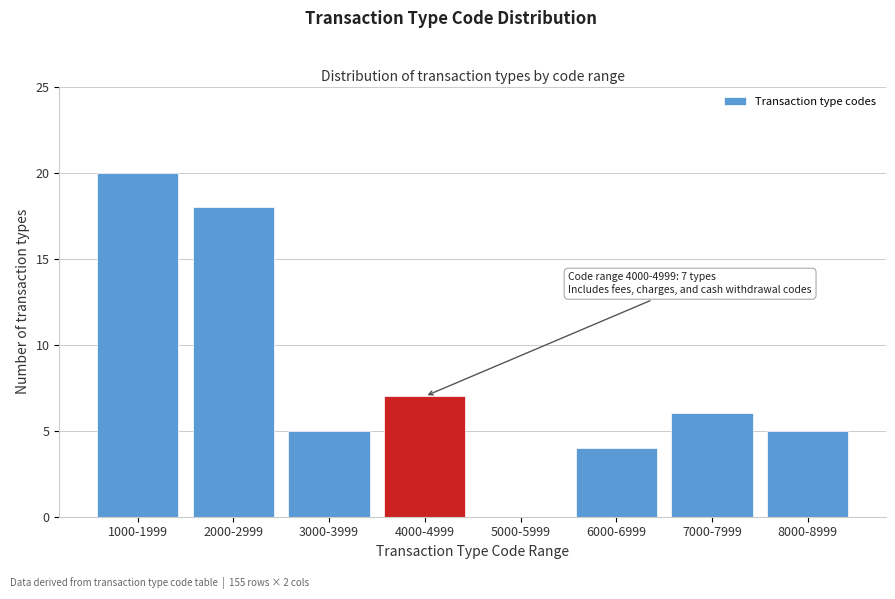

Reading right to left, extract all data points from this chart.

8000-8999=5	7000-7999=6	6000-6999=4	5000-5999=0	4000-4999=7	3000-3999=5	2000-2999=18	1000-1999=20